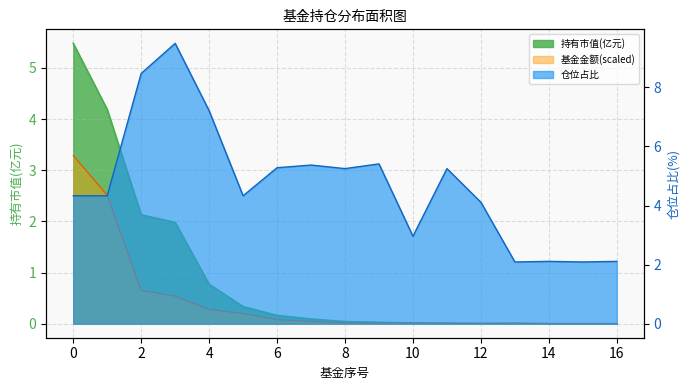

True or false: 持有市值(亿元) and 基金金额 cross at least once.

True